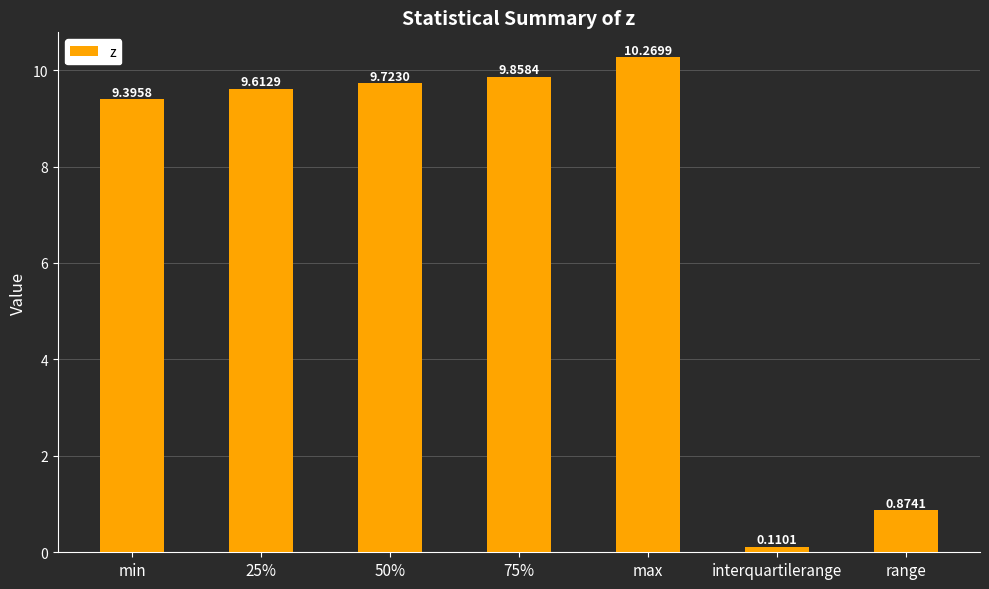

Which has a higher value, 50% or 25%?

50%